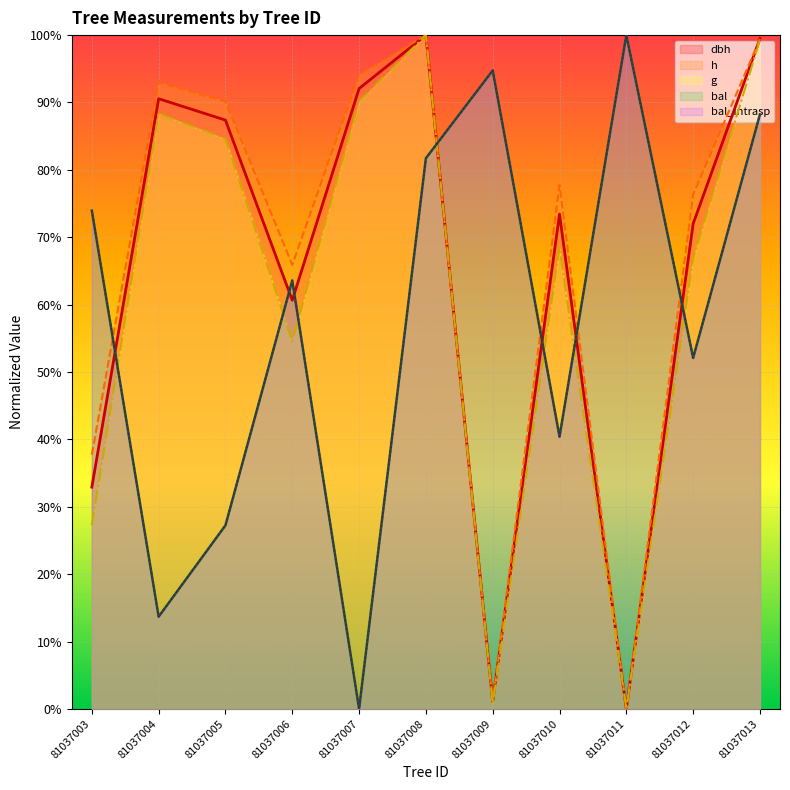

At how many categories does at least one series exceed 0?

11